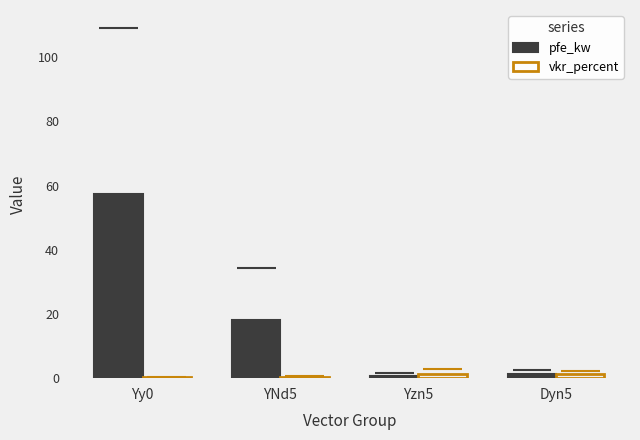

True or false: pfe_kw has a value of 18.0 at YNd5.

True